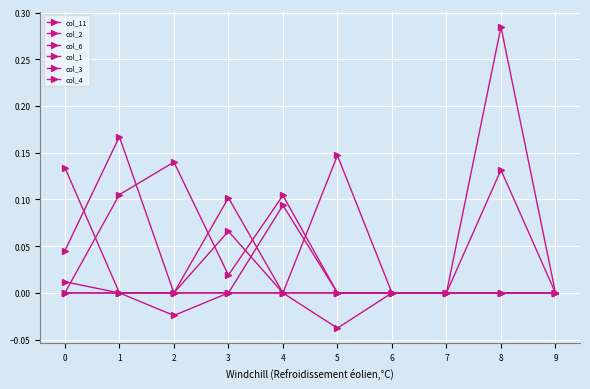

What is the difference between the maximum and second lowest values in the col_1 series?

0.1